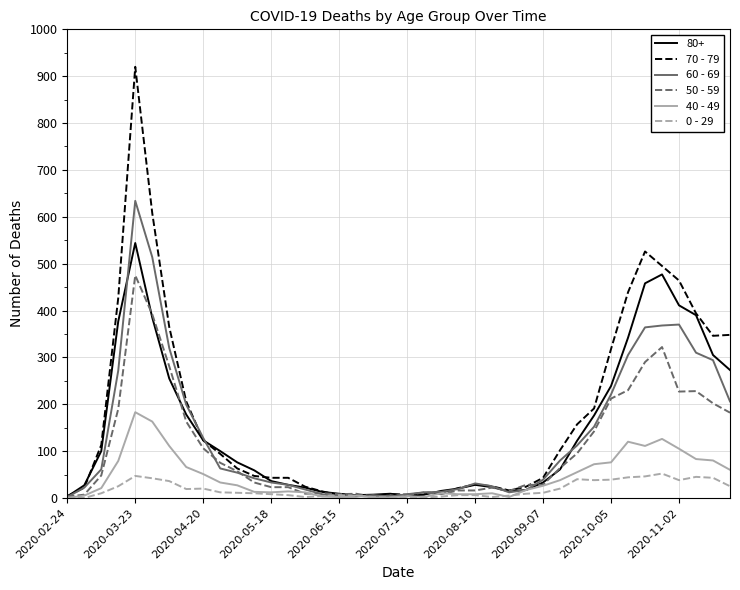

Rank the series by their maximum value, from lowest to highest.

0 - 29, 40 - 49, 50 - 59, 80+, 60 - 69, 70 - 79